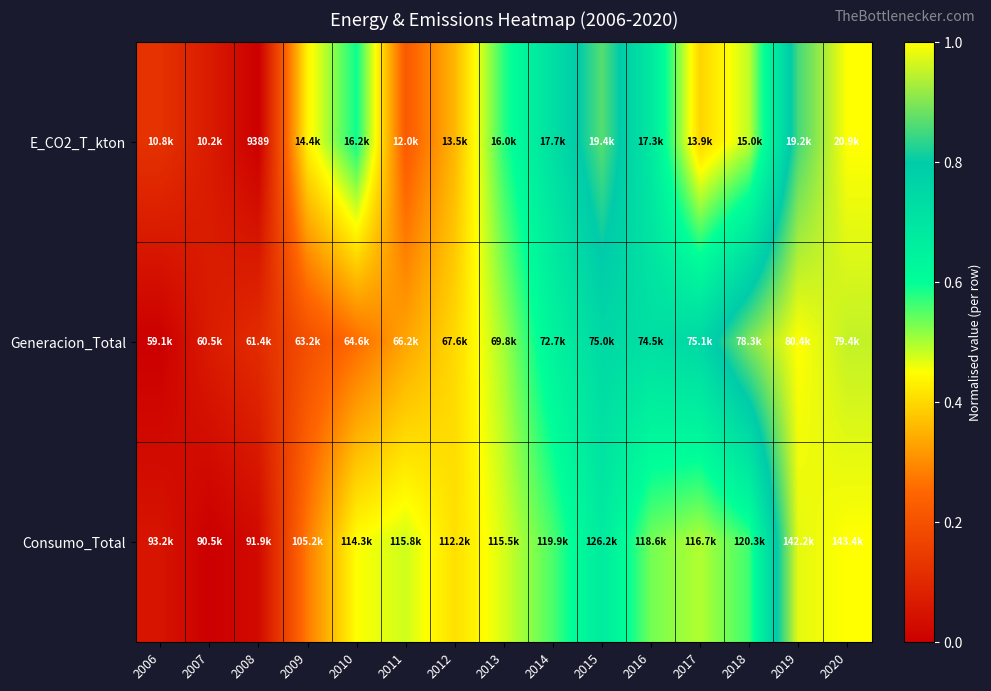

How many data points does each series have?

15